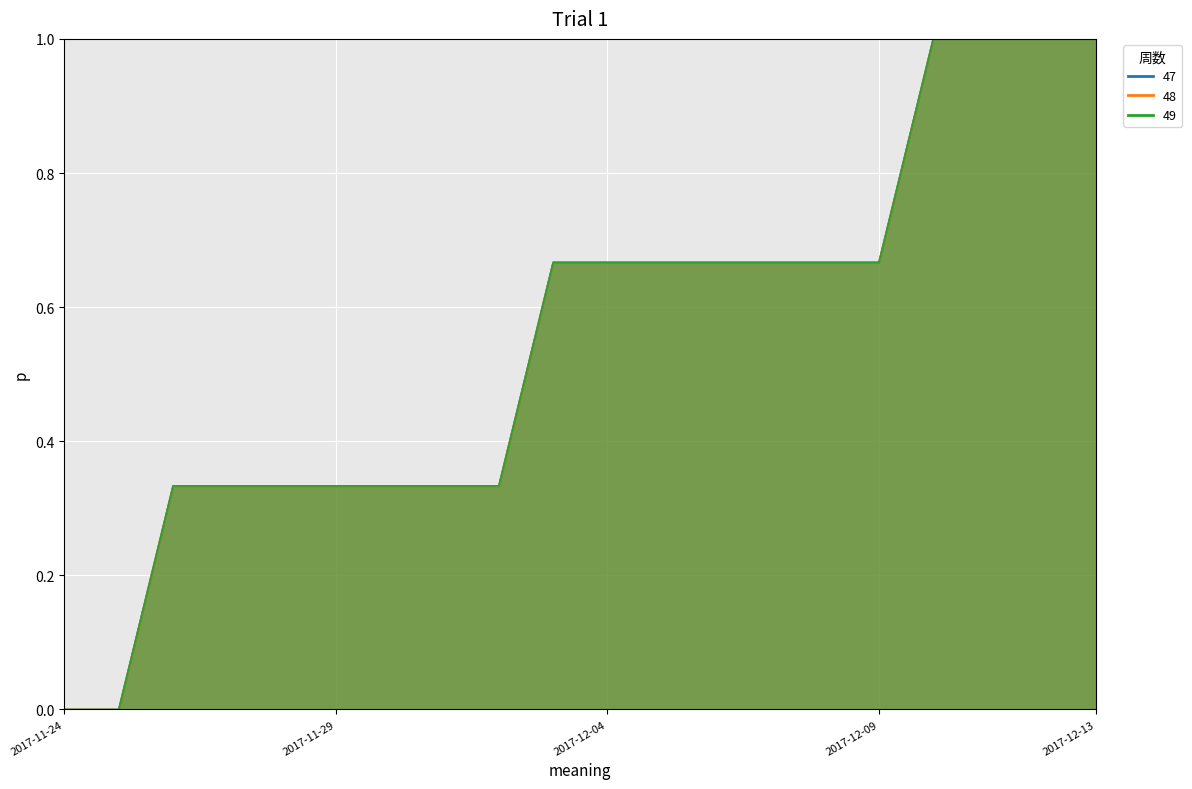

The 48 series shows 1.0 at 2017-12-13. True or false?

True